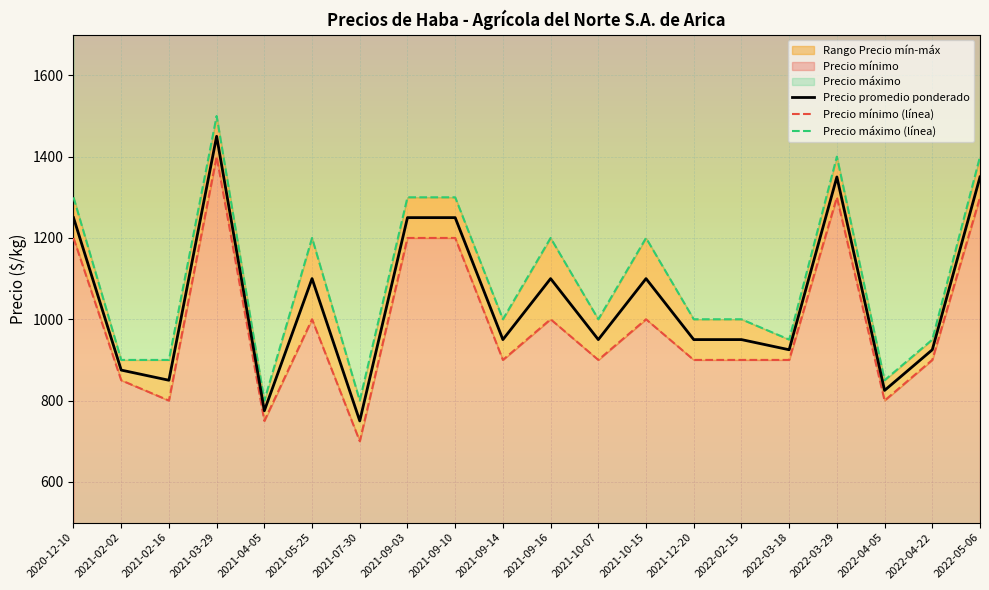

What is the smallest value displayed?

700